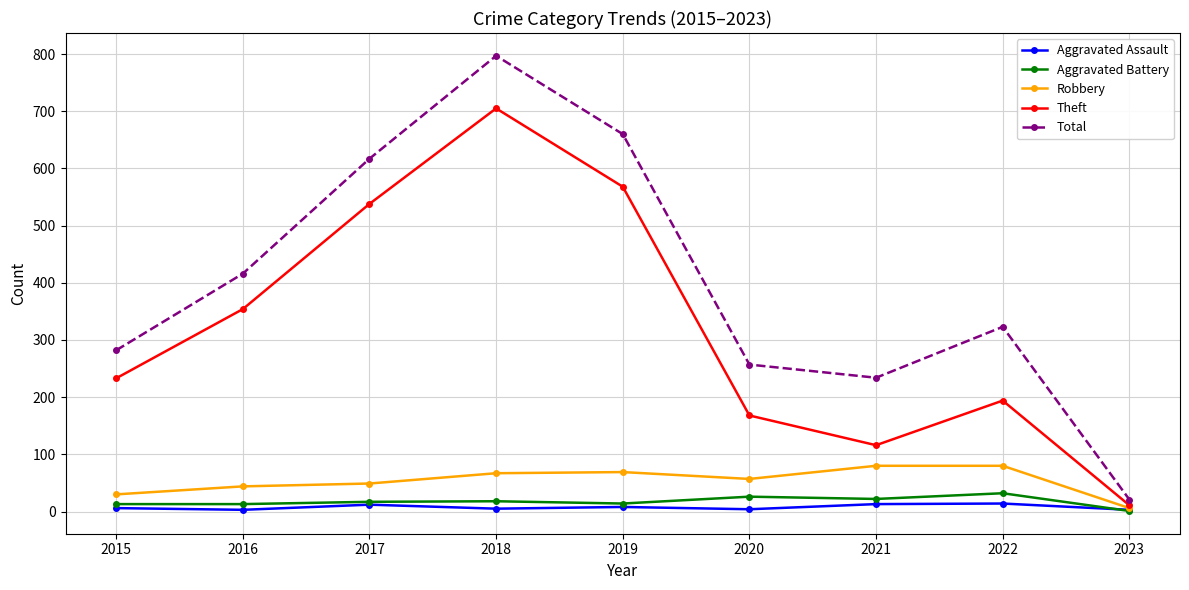

Which series has the widest spread of values?

Total